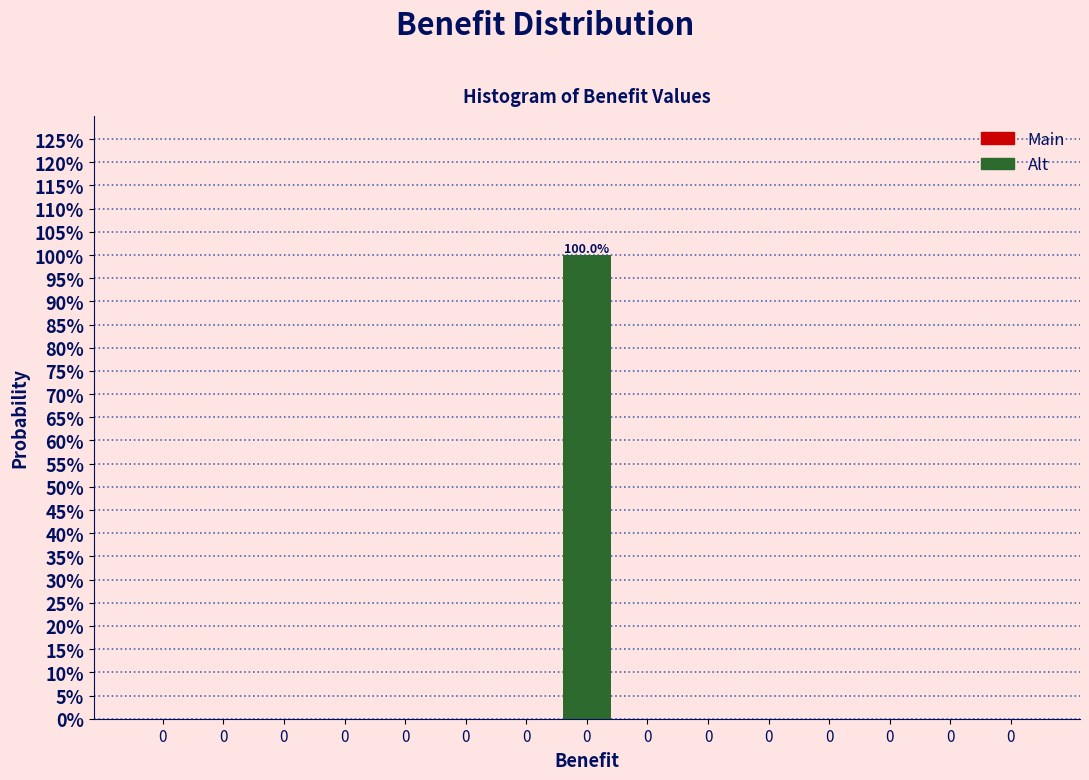

Count the number of data series in this chart.

1